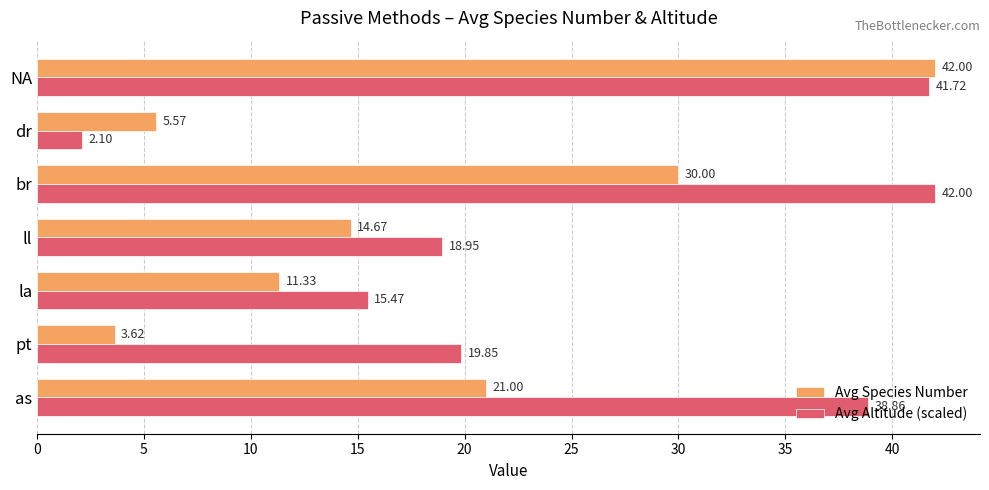

What is the difference between the highest and lowest values at as?

17.9